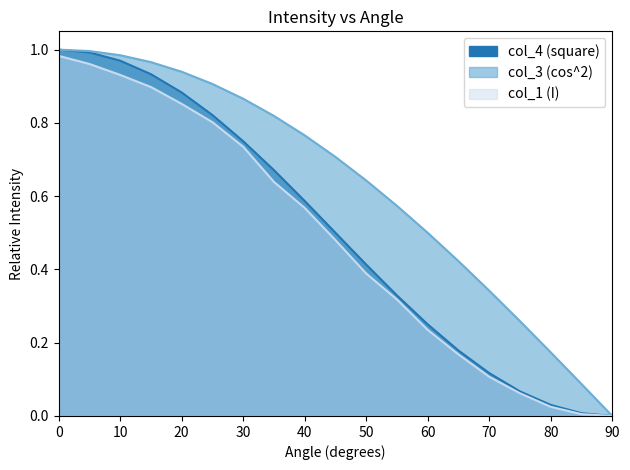

How many positive values does the col_4 (square) series have?

18